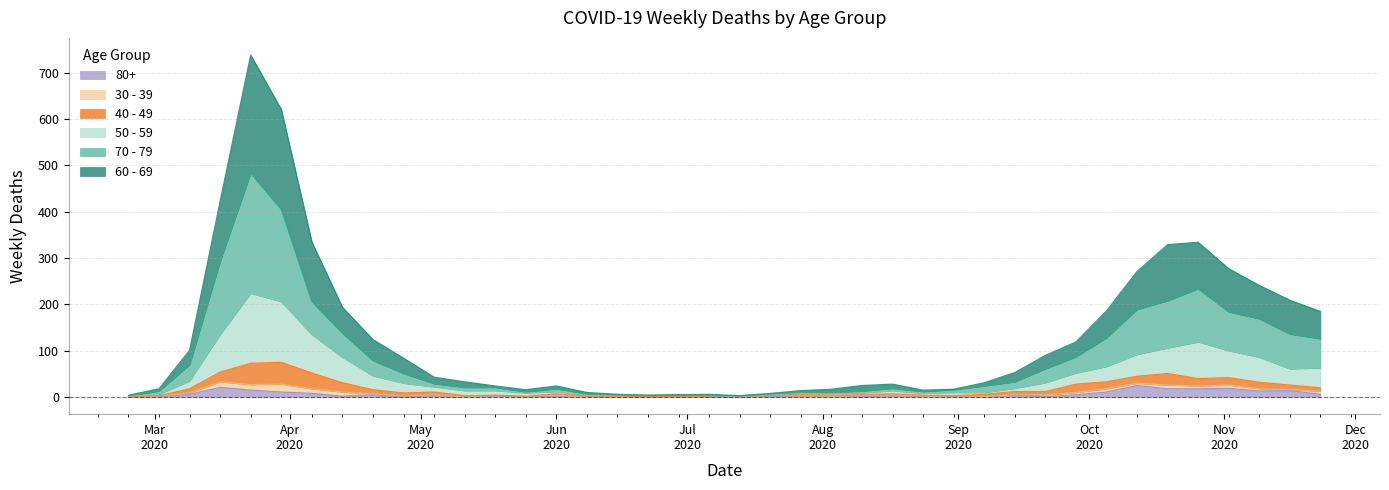

At which category is the sum across all series the highest?

2020-03-23